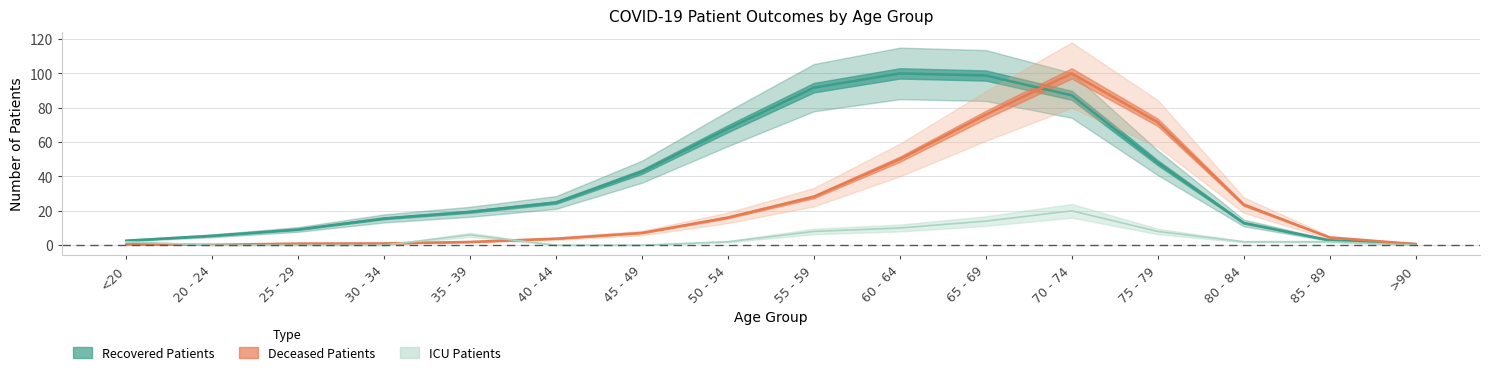

True or false: patients_in_icu and deceased_patients cross at least once.

True